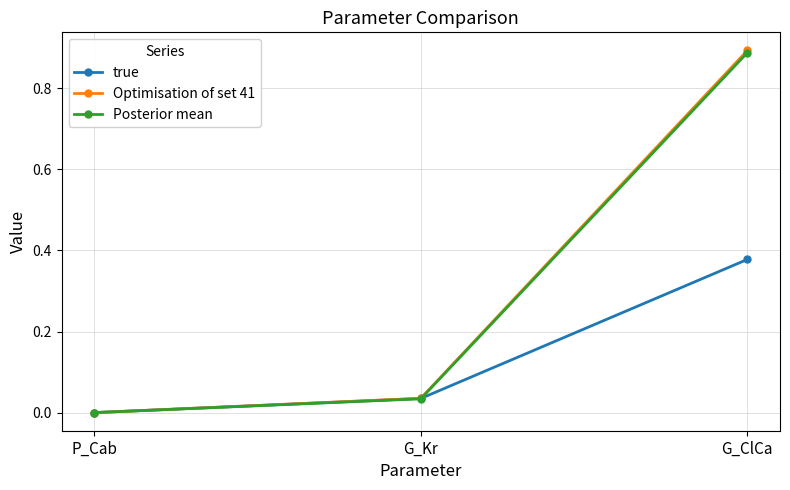

What position from the right is P_Cab?

3